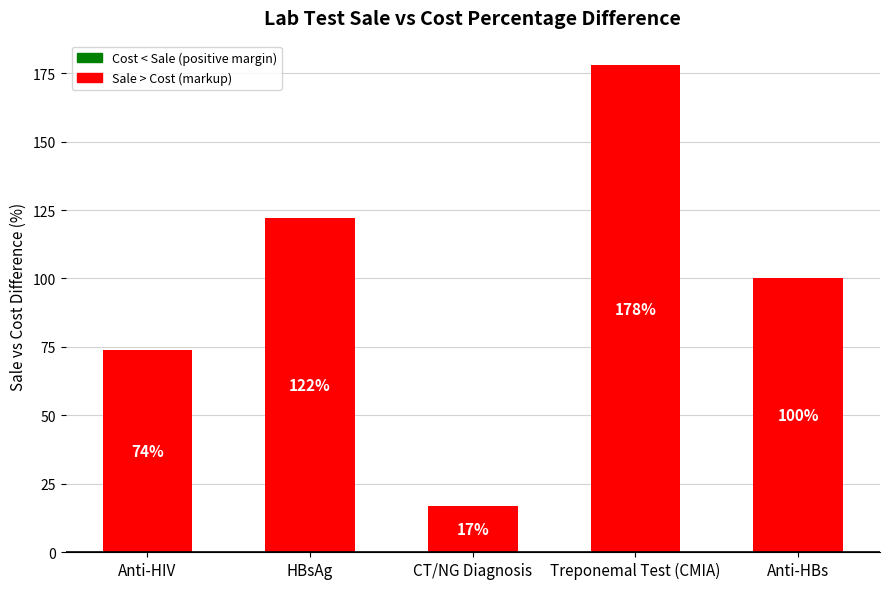

Reading left to right, list all the values displayed in this chart.

Anti-HIV=74	HBsAg=122	CT/NG Diagnosis=17	Treponemal Test (CMIA)=178	Anti-HBs=100